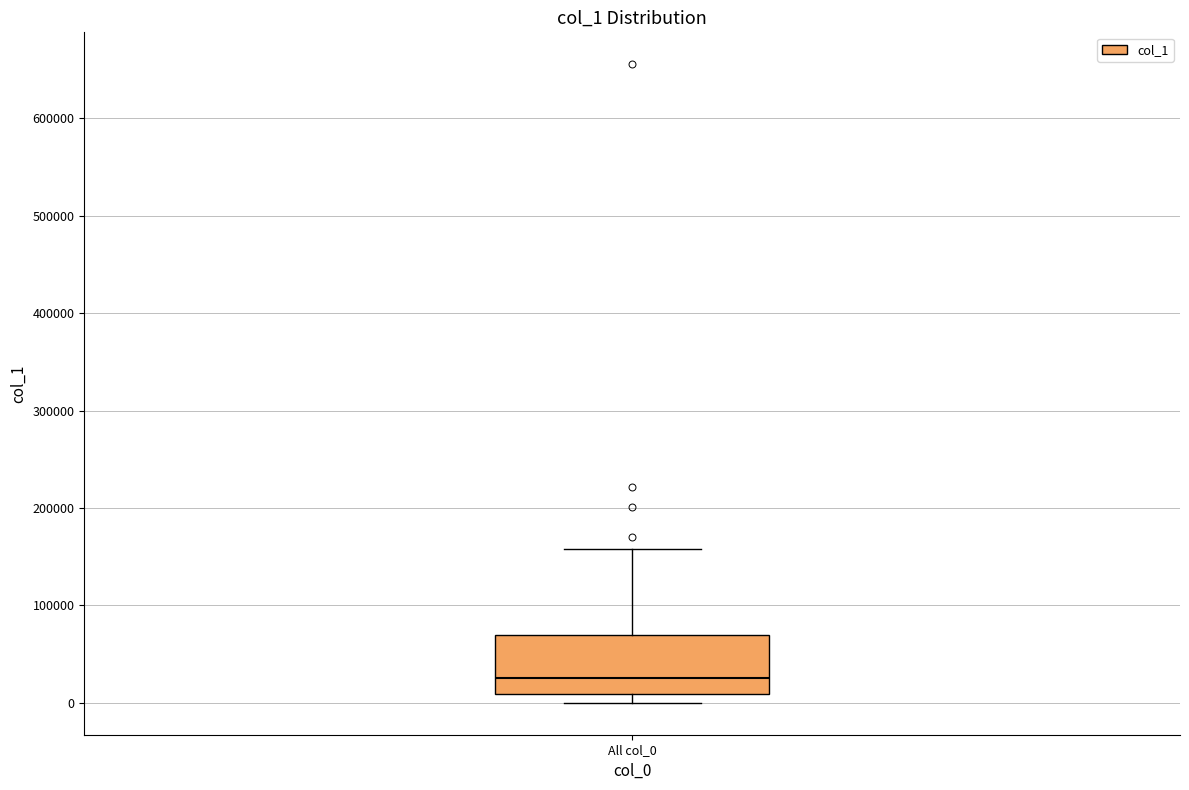

Where is the lower edge of the box for All col_0 on the y-axis? The values are not printed on the chart, so give them approximately, as read against the axis.

10000